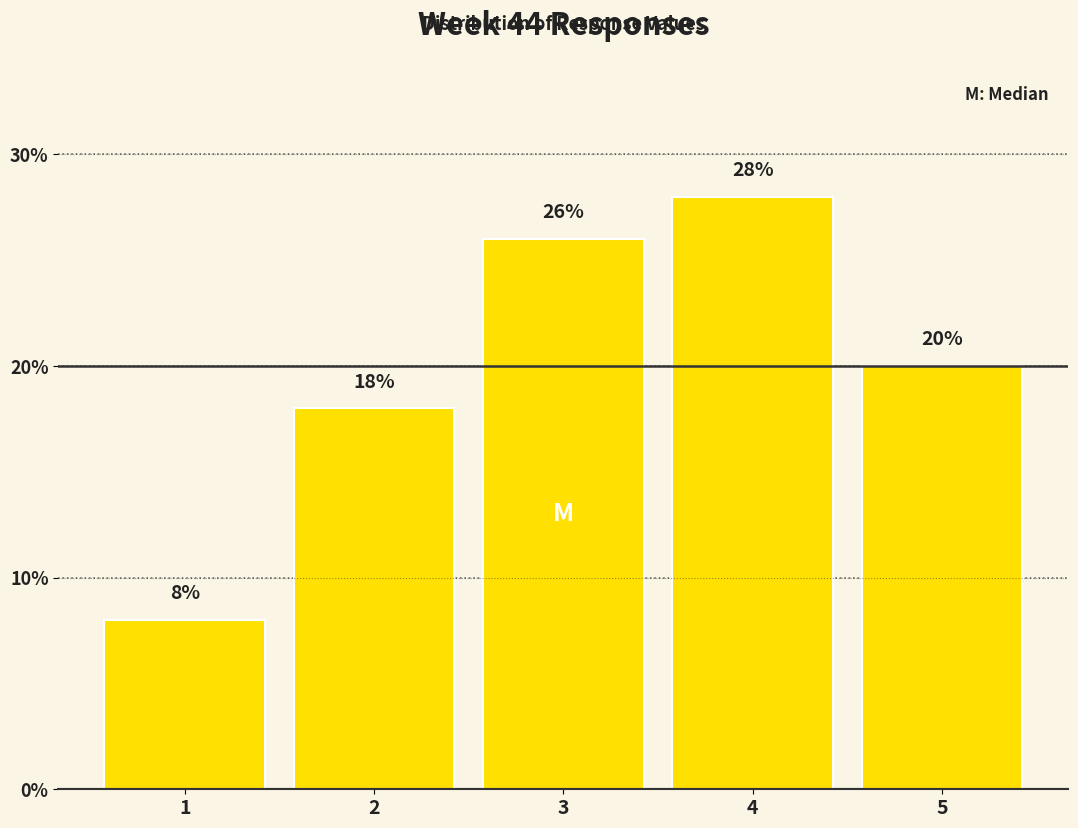

Reading left to right, extract all data points from this chart.

8.0	18.0	26.0	28.0	20.0